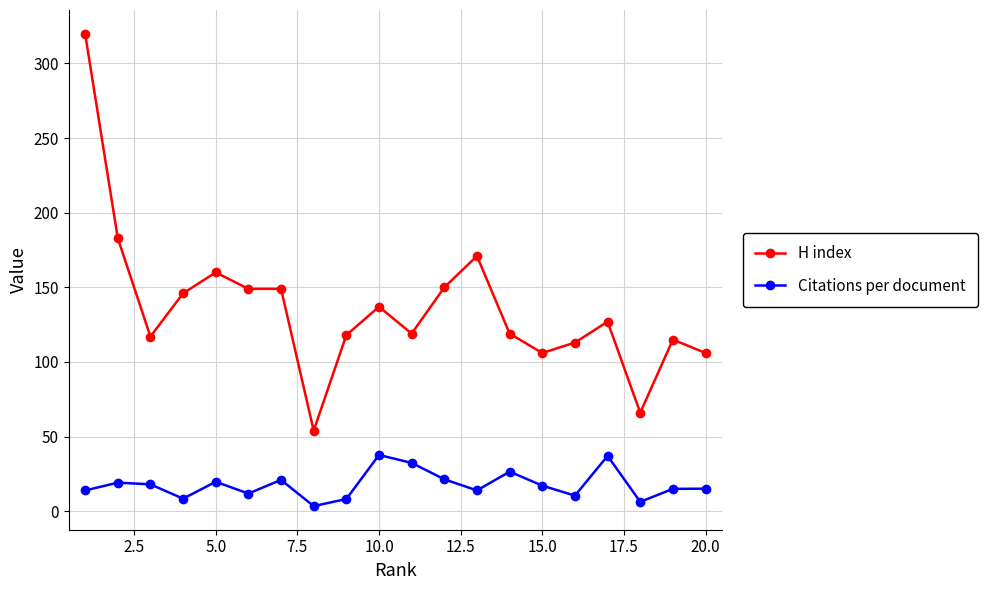

Count the number of data series in this chart.

2